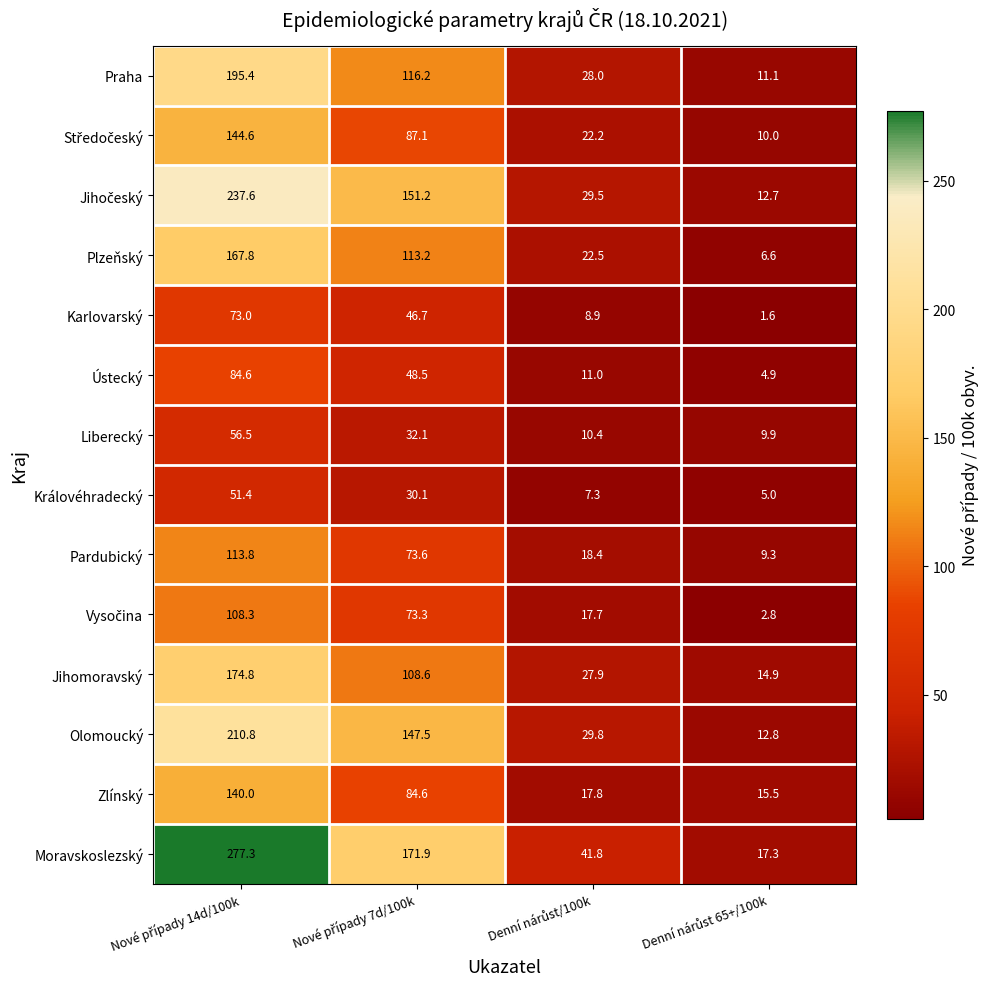

What is the lowest value of the Plzeňský series?

6.6